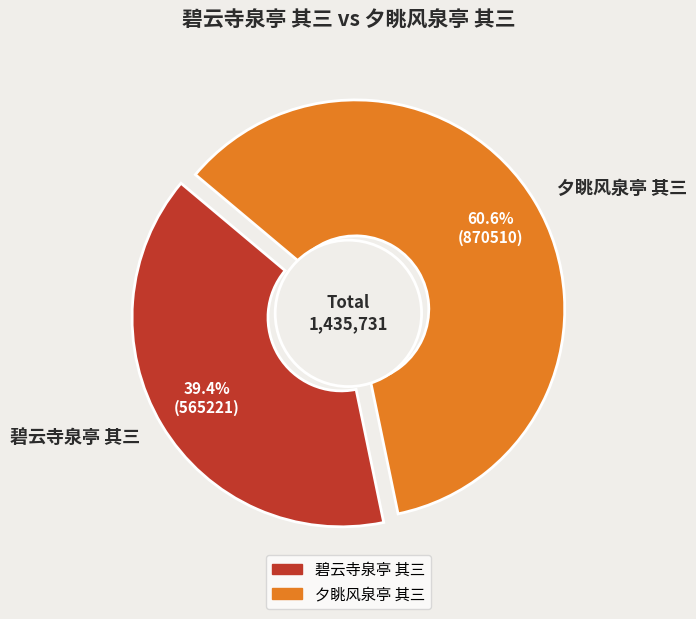

The 碧云寺泉亭 其三 slice represents 39% of the pie. True or false?

True